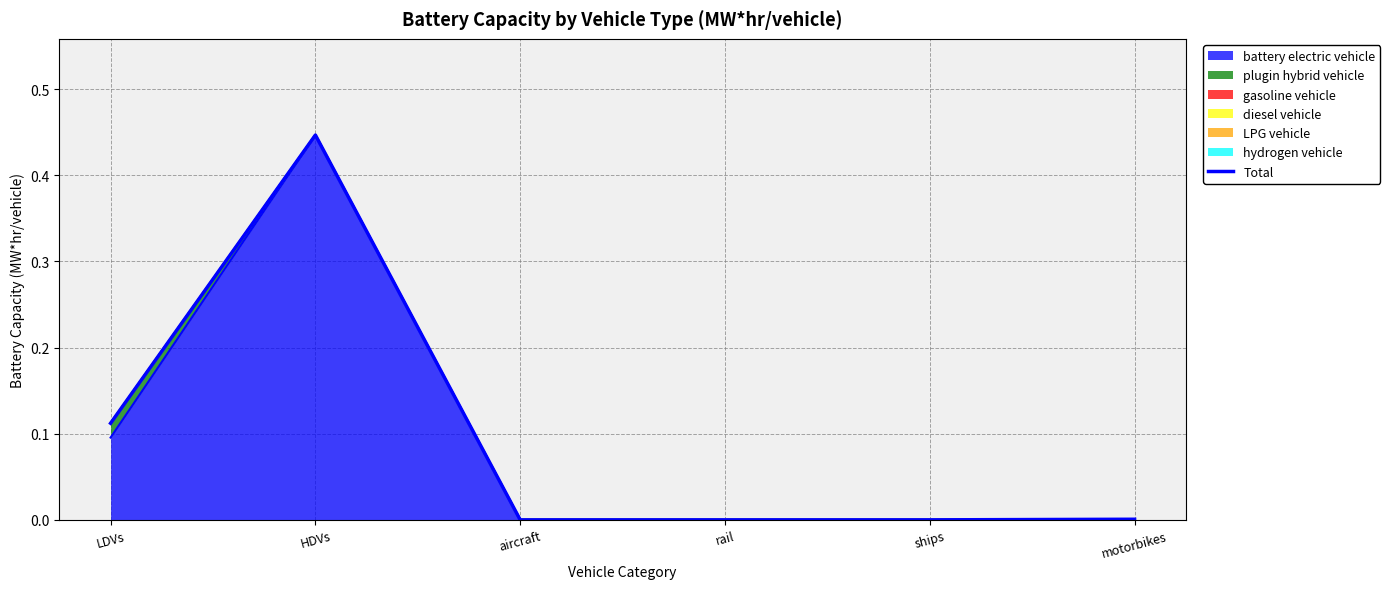

Rank the categories by value from highest to lowest.

HDVs, LDVs, motorbikes, aircraft, rail, ships